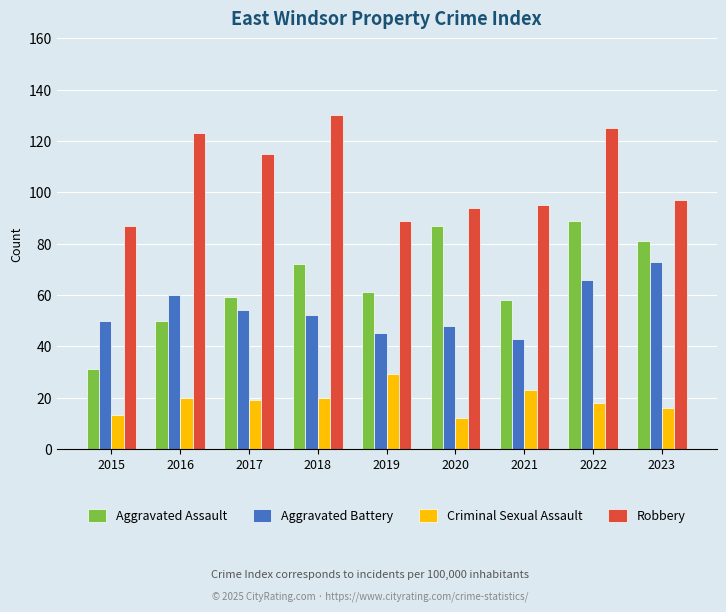

List the series in order of their peak value, highest first.

Robbery, Aggravated Assault, Aggravated Battery, Criminal Sexual Assault